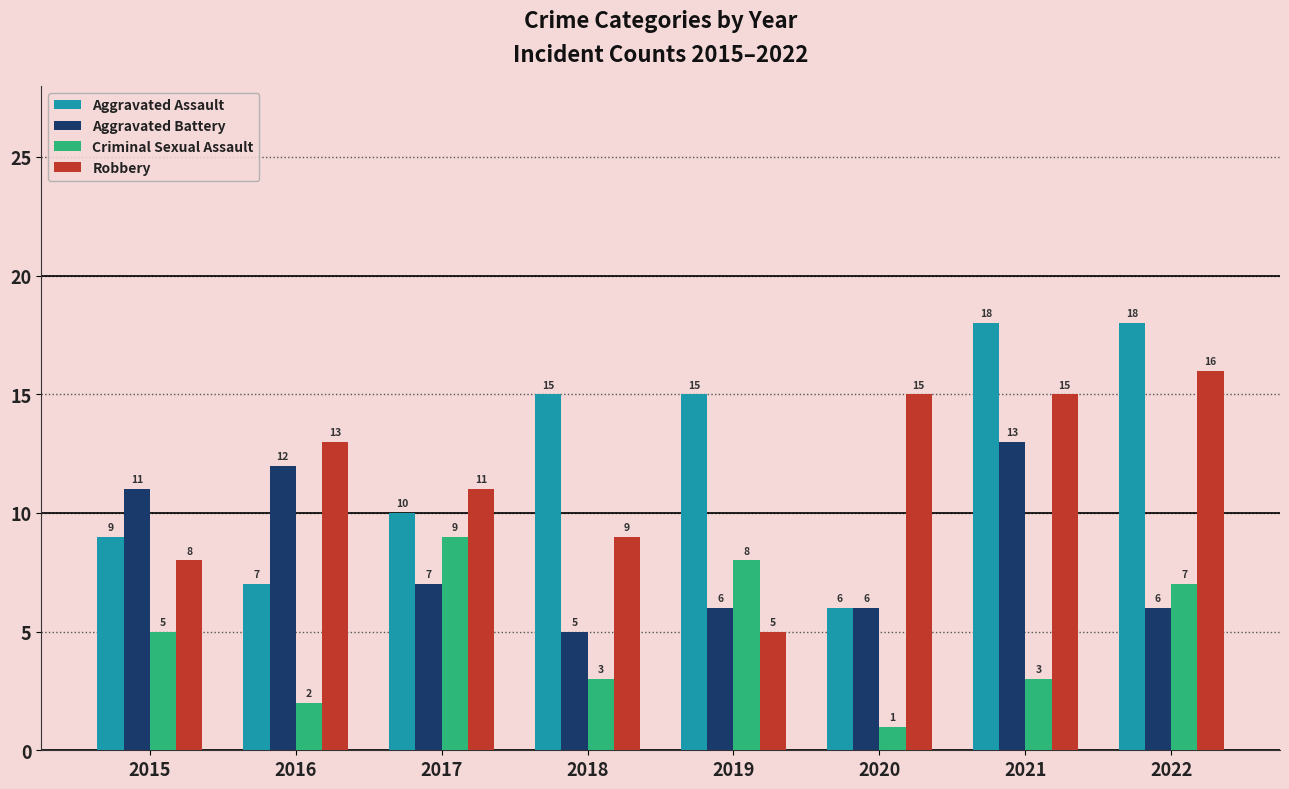

What is the spread (max minus min) of values at 2022?

12